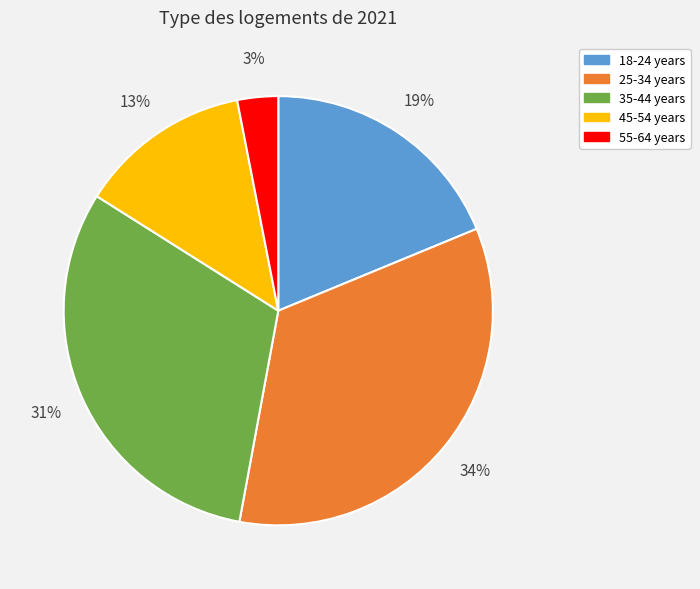

True or false: 18-24 years accounts for 6% of the total.

False